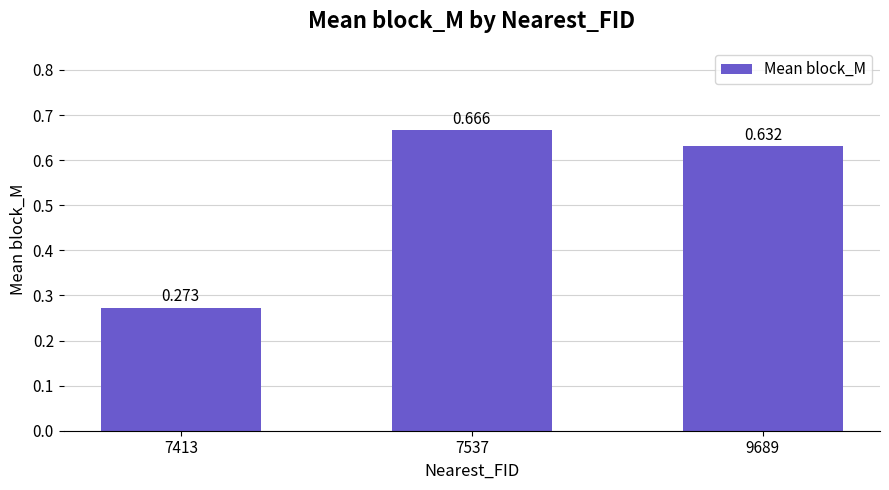

Which has a higher value, 7537 or 9689?

7537